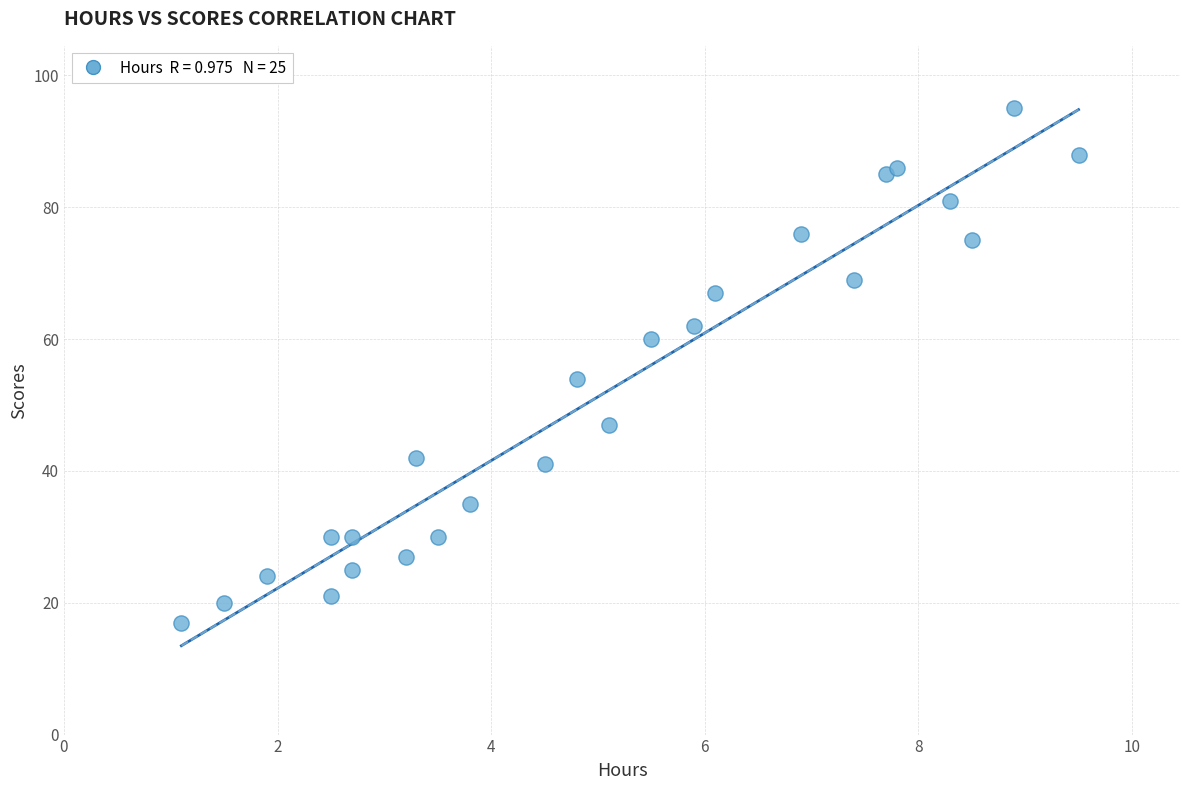

What Y value in the scatter plot is closest to 56?

54